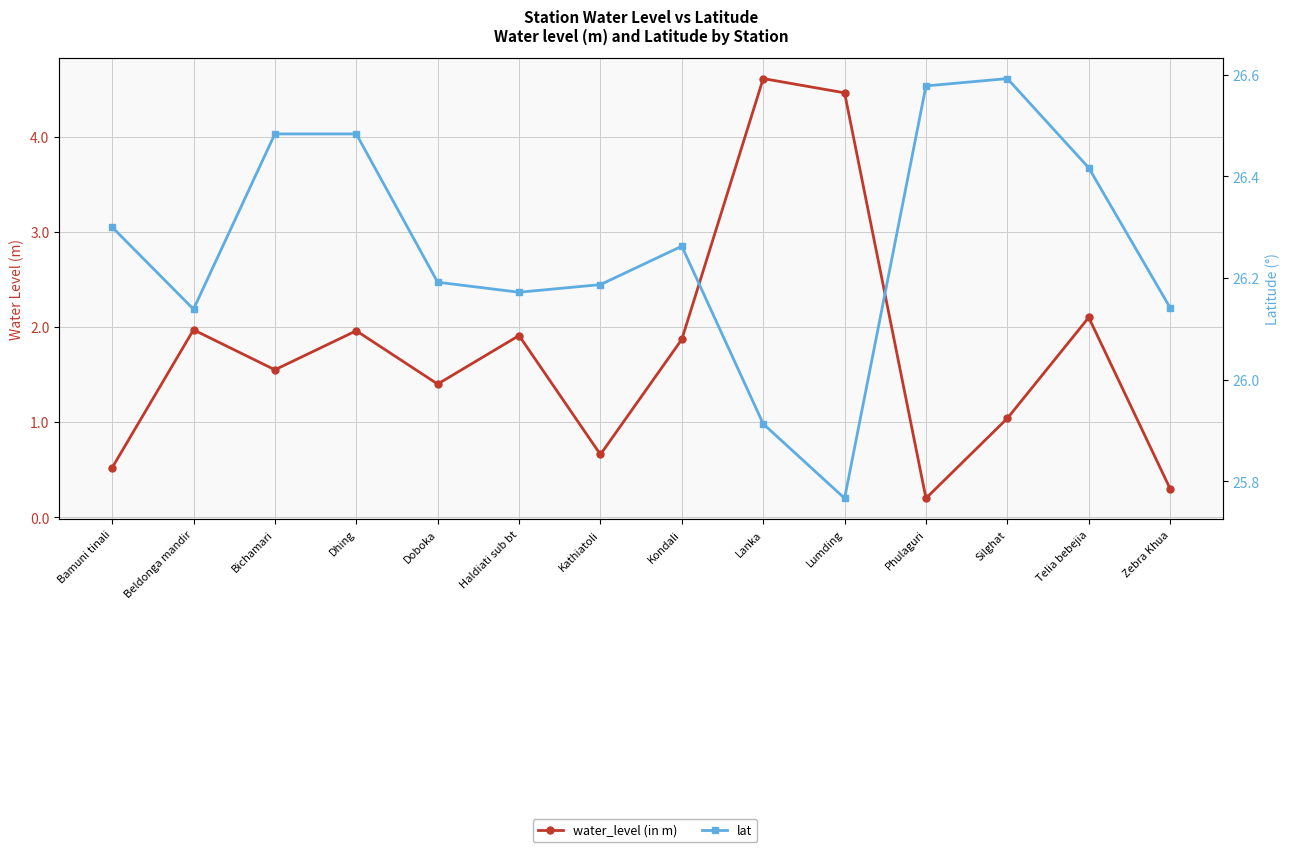

Between Lumding and Phulaguri, which is larger?

Lumding